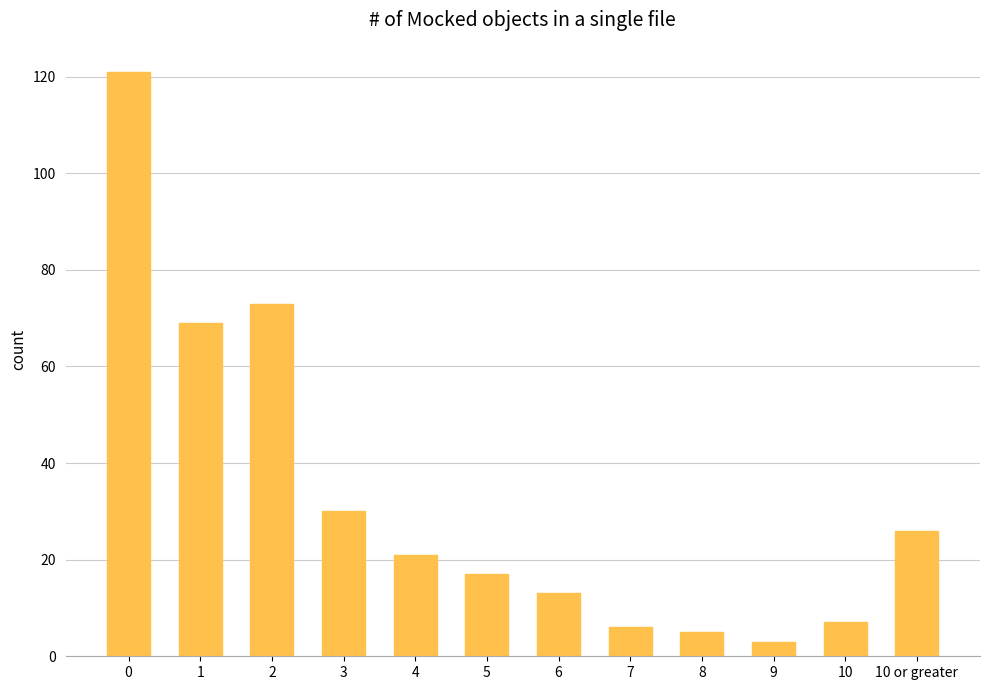

What is the change in value from 3 to 4?

-9